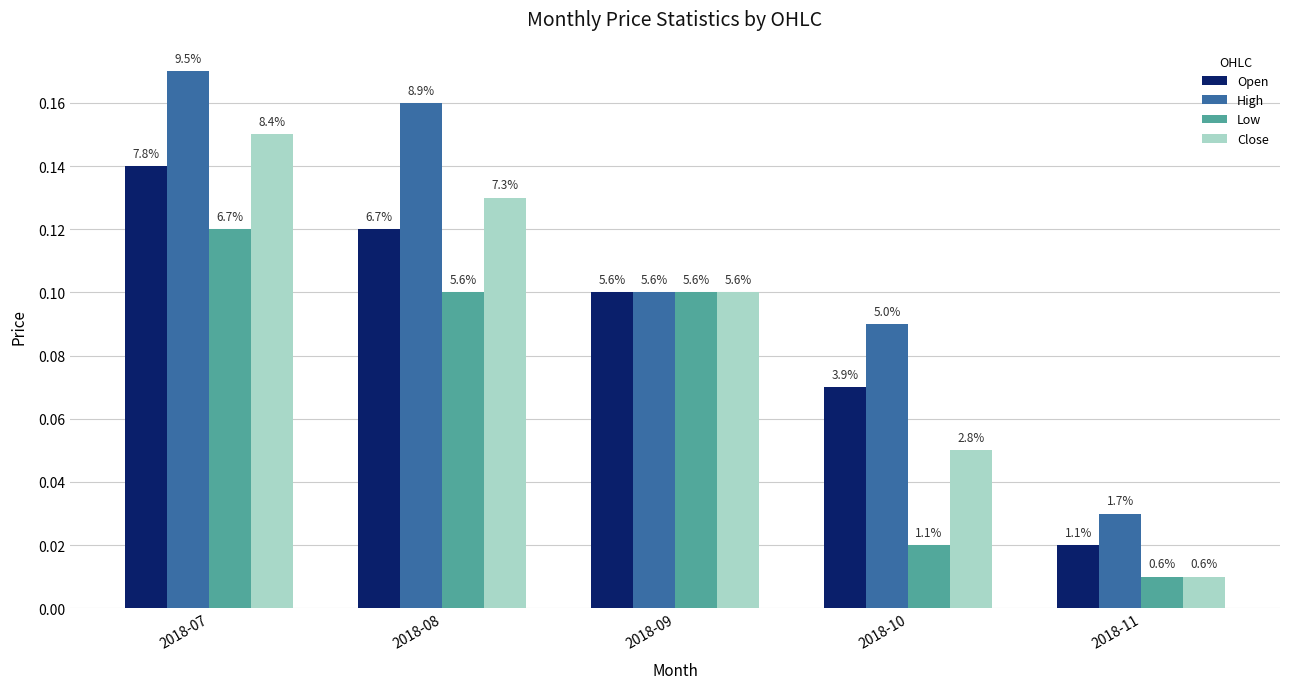

The Close series shows 0.0 at 2018-11. True or false?

False